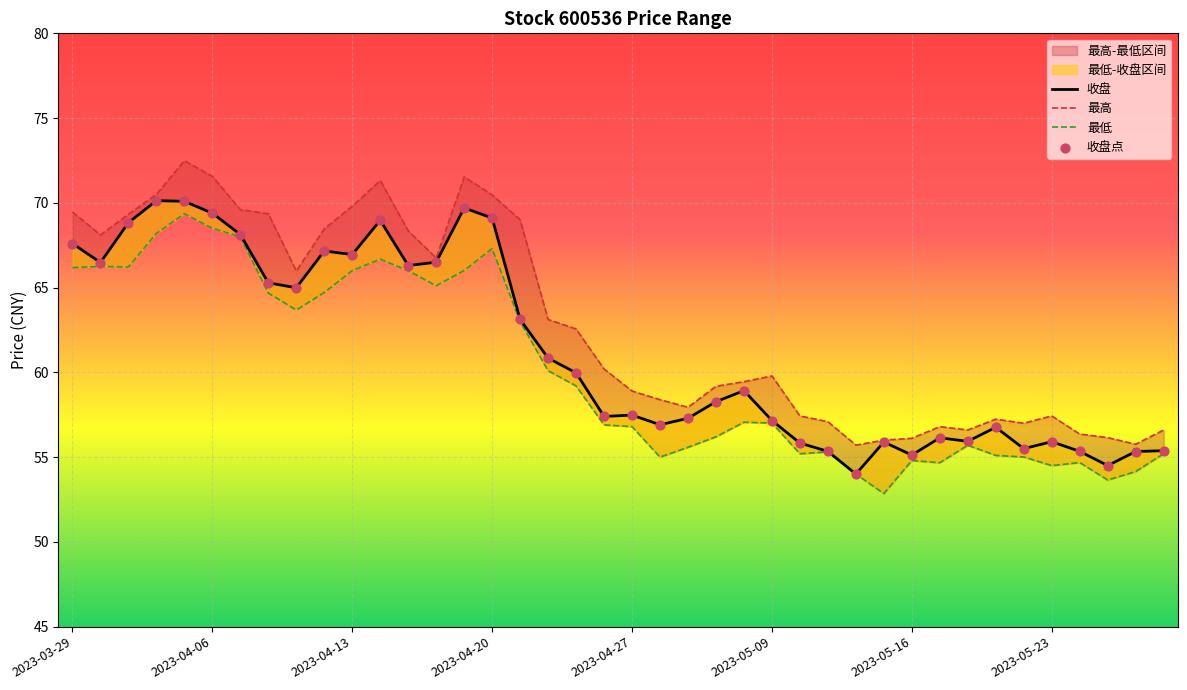

Which series contains the lowest Y value?

最低